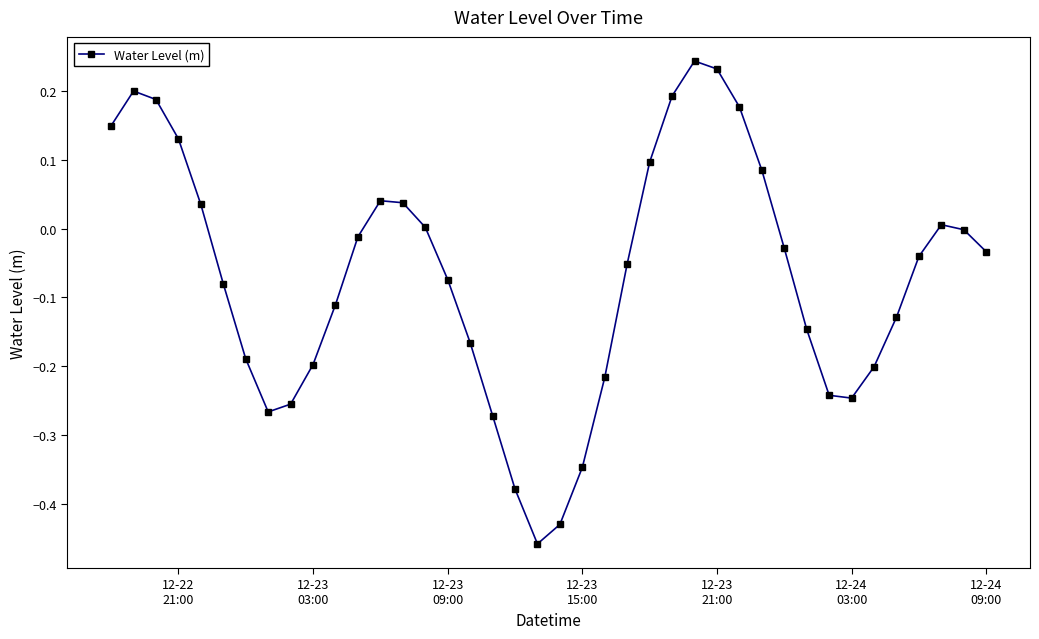

True or false: the data has more than 0 interior local peaks.

True